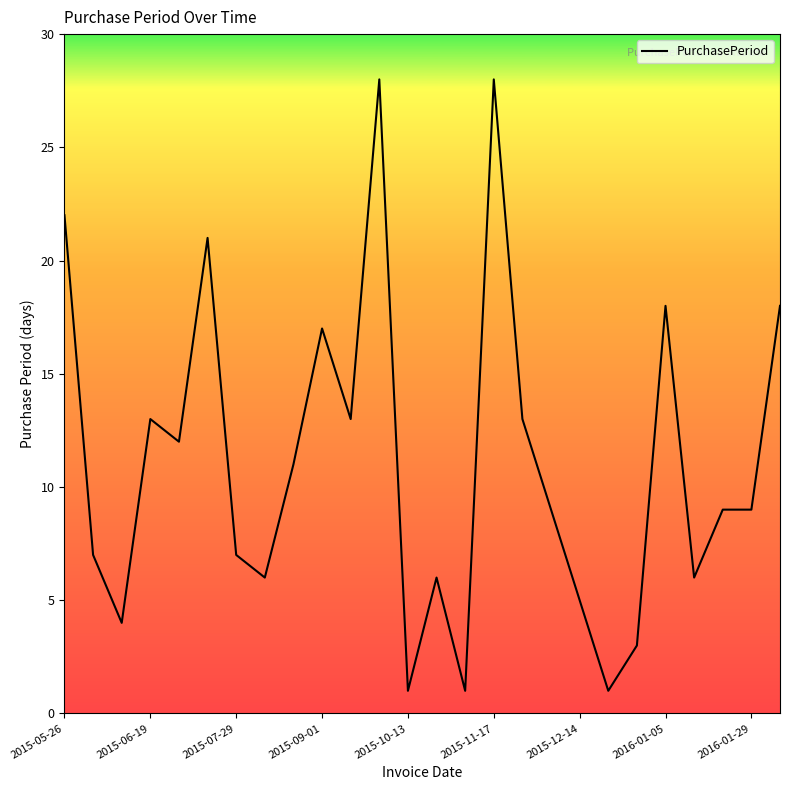

What is the average value?

11